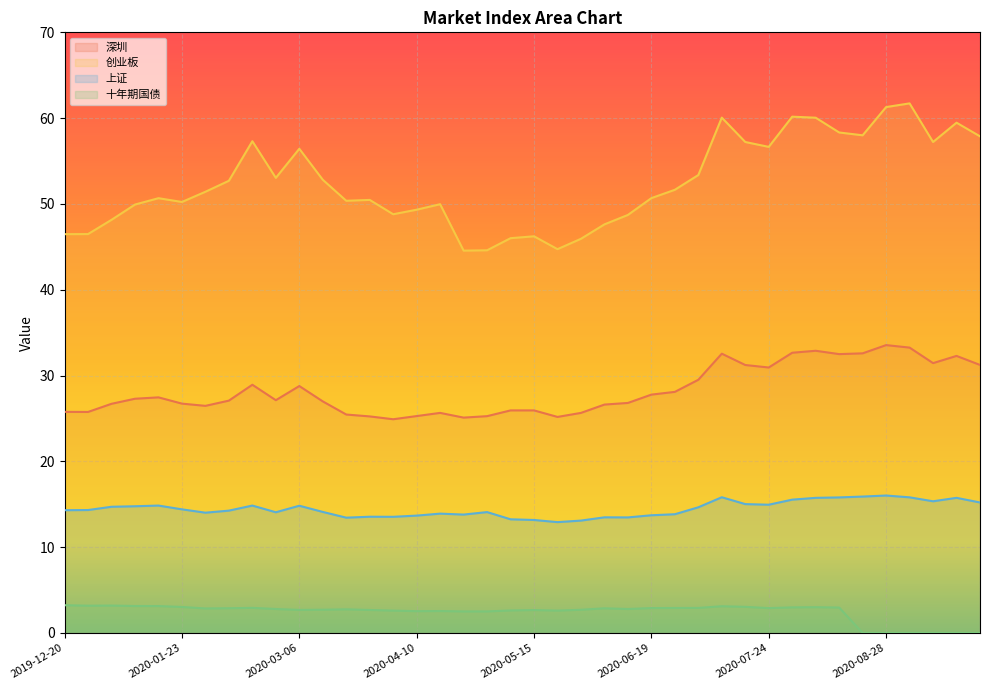

At which label does 上证 first exceed 14?

2019-12-20